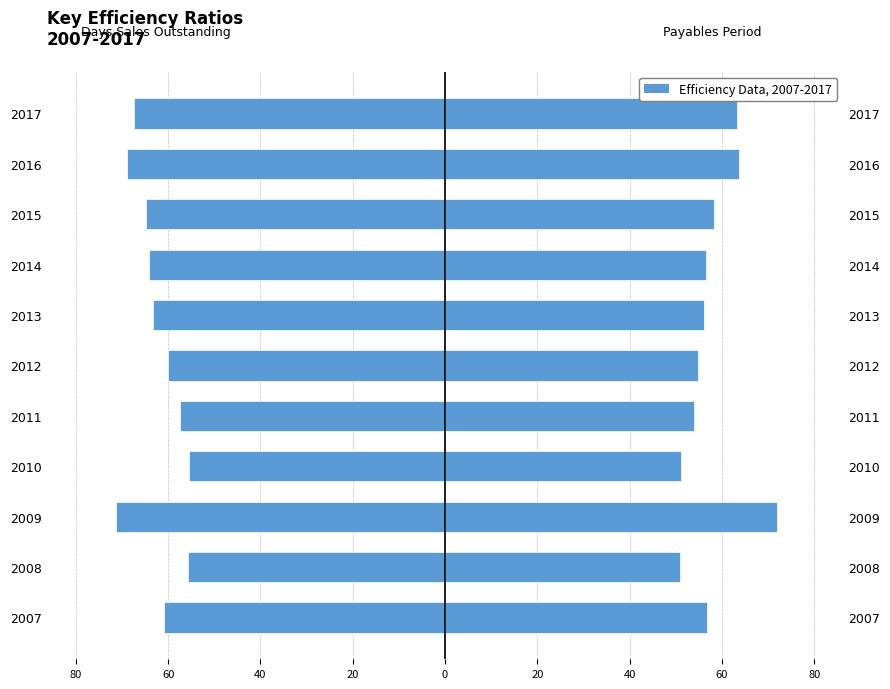

True or false: Days Sales Outstanding has a value of -64.8 at 2015.

True